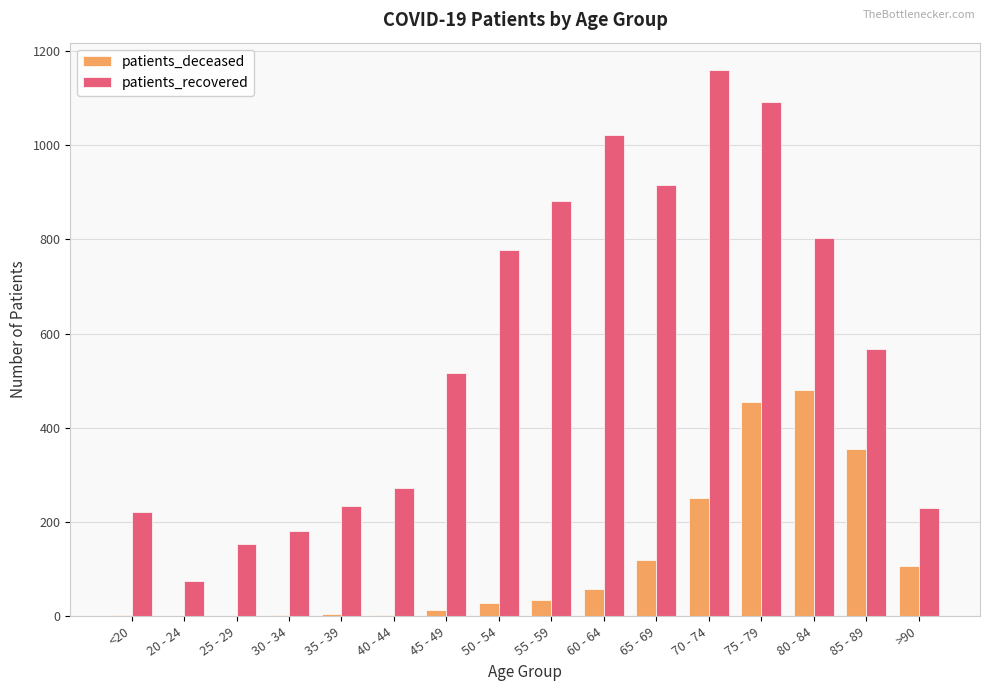

True or false: patients_recovered has a value of 517 at 45 - 49.

True